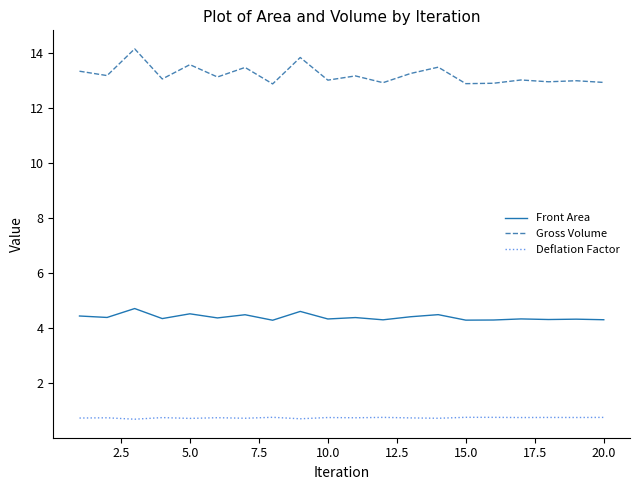

Which series has the widest spread of values?

Gross Volume